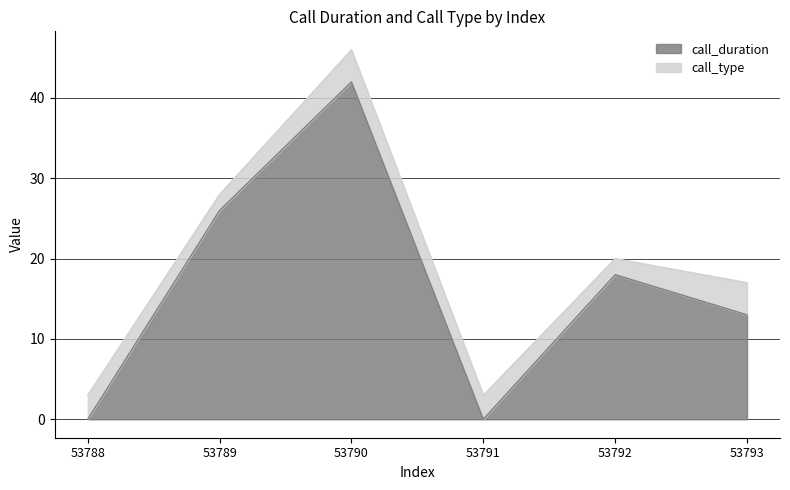

What is the value of the 2nd point from the left?

26